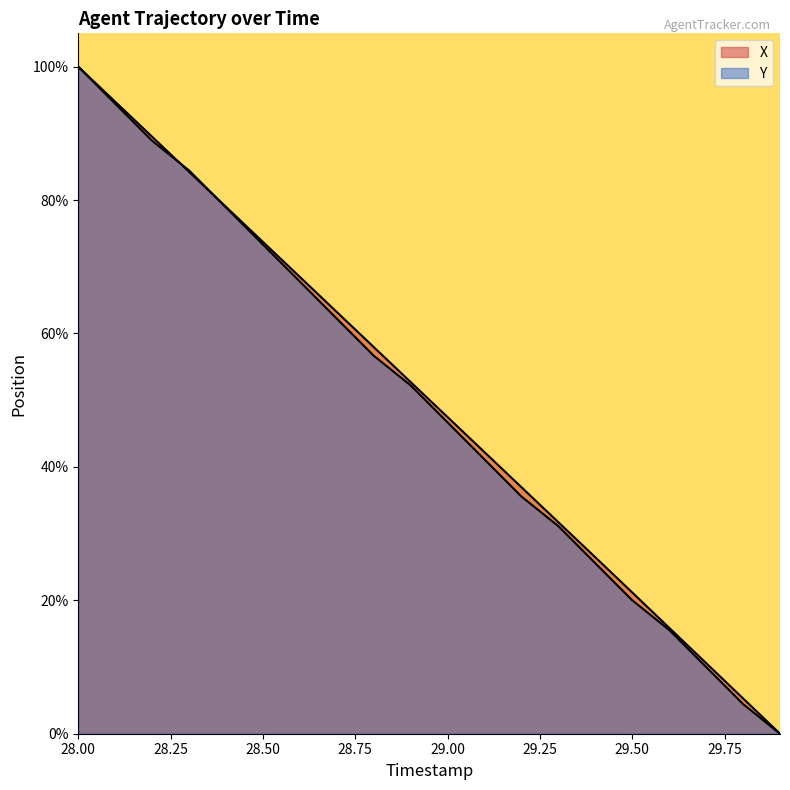

Between which two adjacent categories do X and Y first intersect?

28.2 and 28.3